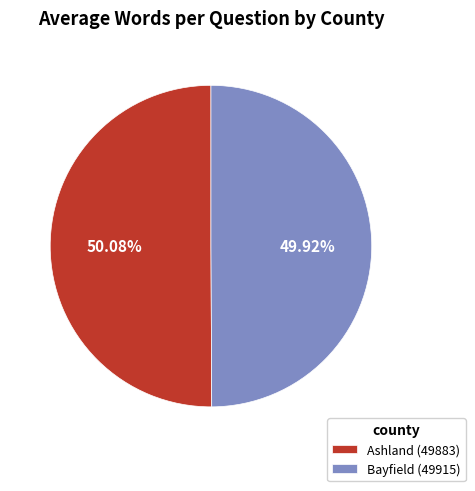

Is there a majority slice in this chart?

Yes